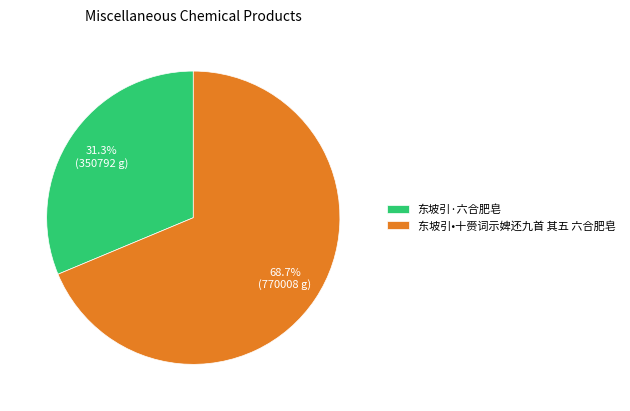

What is the largest slice in the pie chart?

东坡引•十赍词示婢还九首 其五 六合肥皂